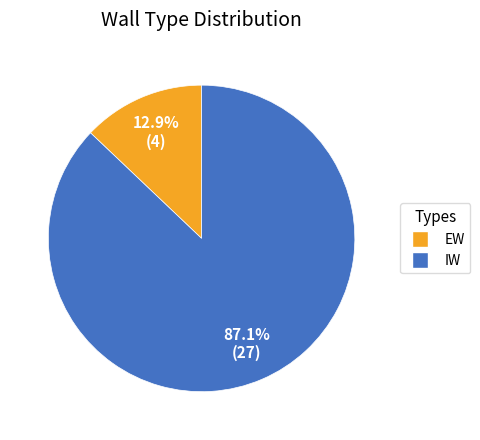

Which has a higher value, EW or IW?

IW